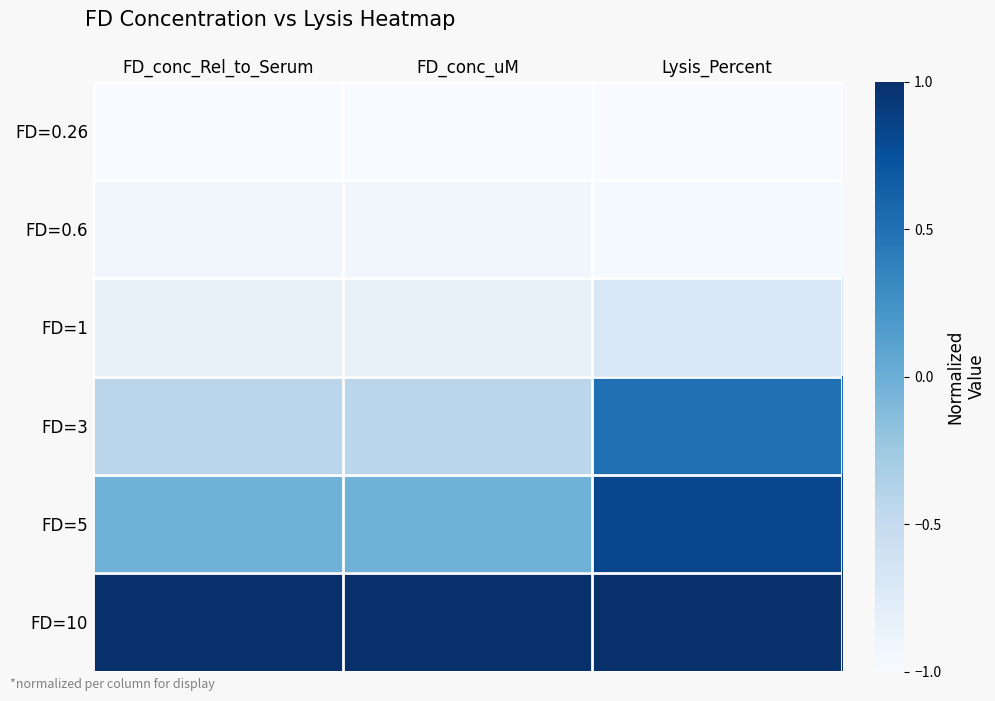

At FD_conc_Rel_to_Serum, list the series in order from smallest to largest.

FD=0.26, FD=0.6, FD=1, FD=3, FD=5, FD=10